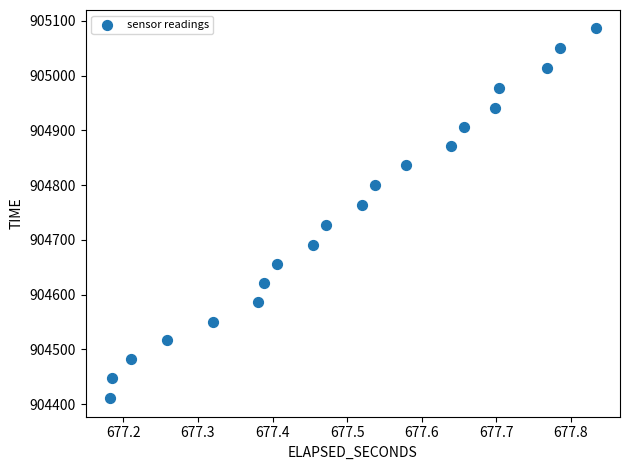

How many data points are displayed?

20